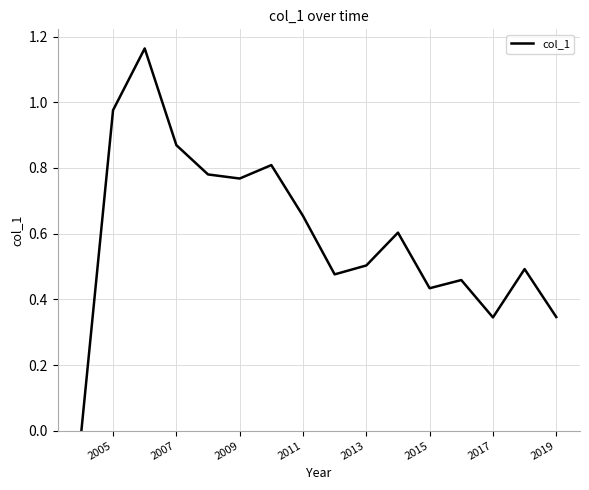

True or false: there are more than 0 points higher than both neighbors.

True